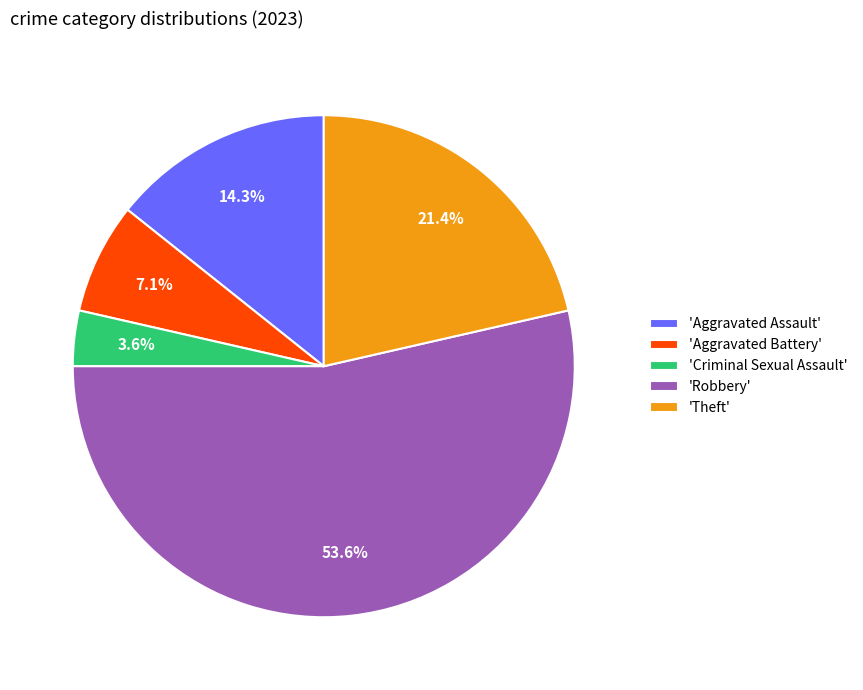

Approximately how many times larger is the value at 'Criminal Sexual Assault' compared to 'Aggravated Battery'?

0.5